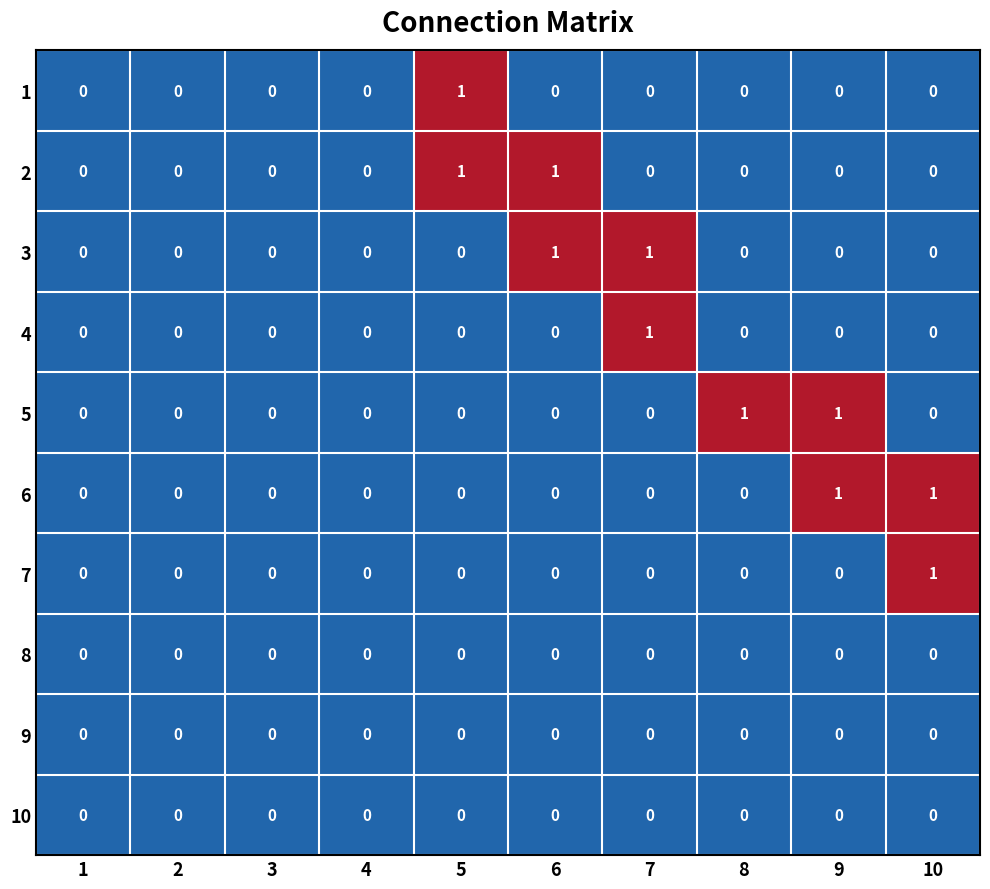

Count the number of categories in the chart.

10